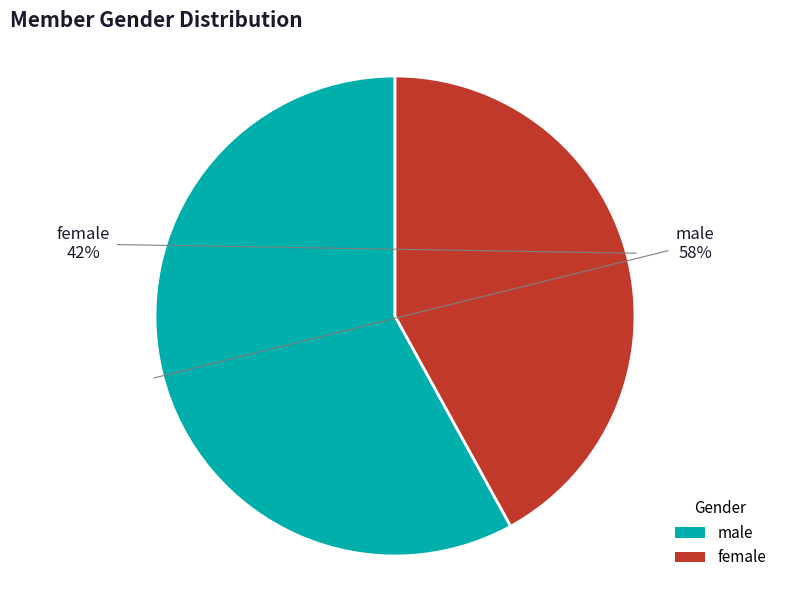

Count the number of slices in the pie.

2